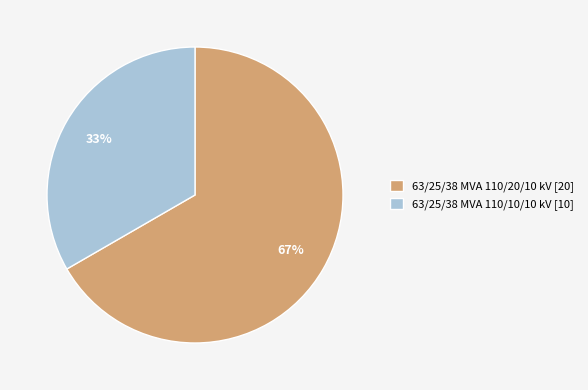

To the nearest percent, what is the average slice percentage?

50%